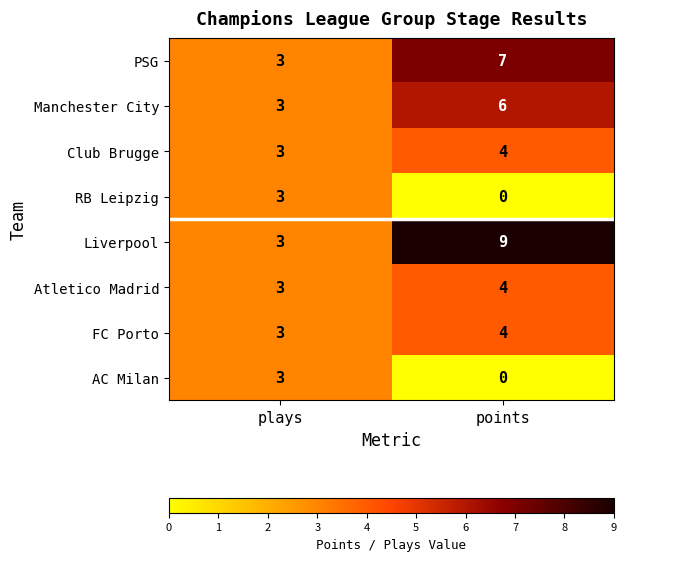

At which label does Manchester City reach its minimum?

plays